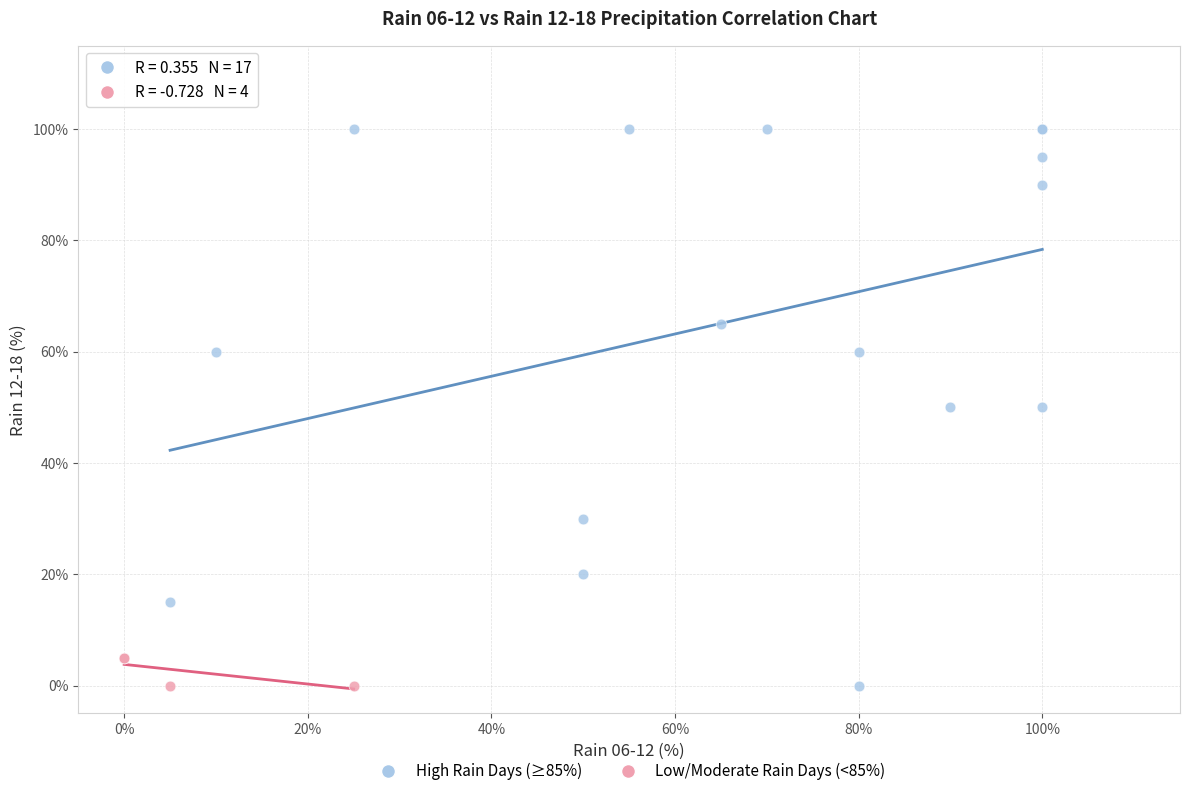

Which series has the largest Y range (max minus min)?

High Rain Days (≥85%)